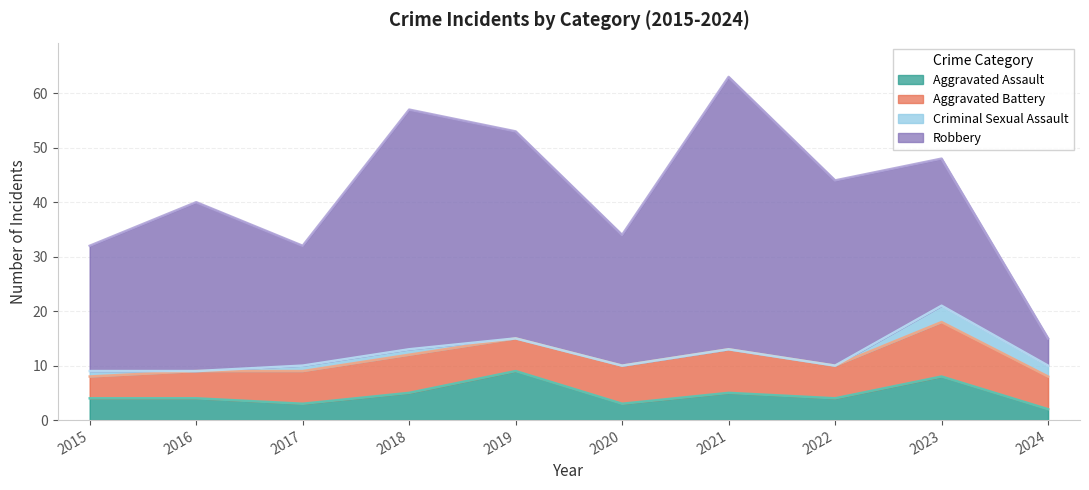

How many positive values does the Criminal Sexual Assault series have?

5